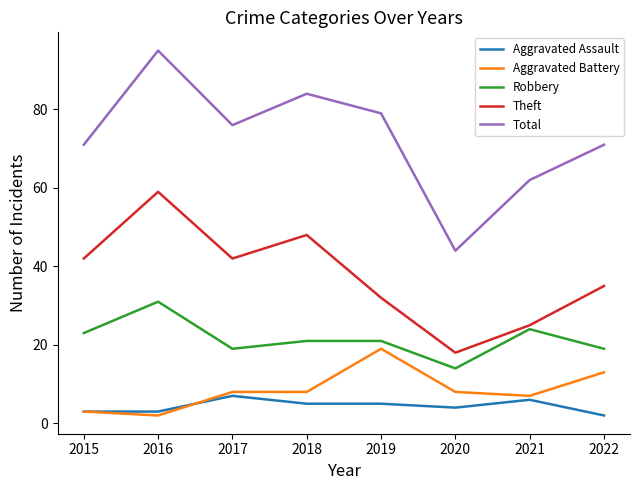

Which series has the largest range (max minus min)?

Total